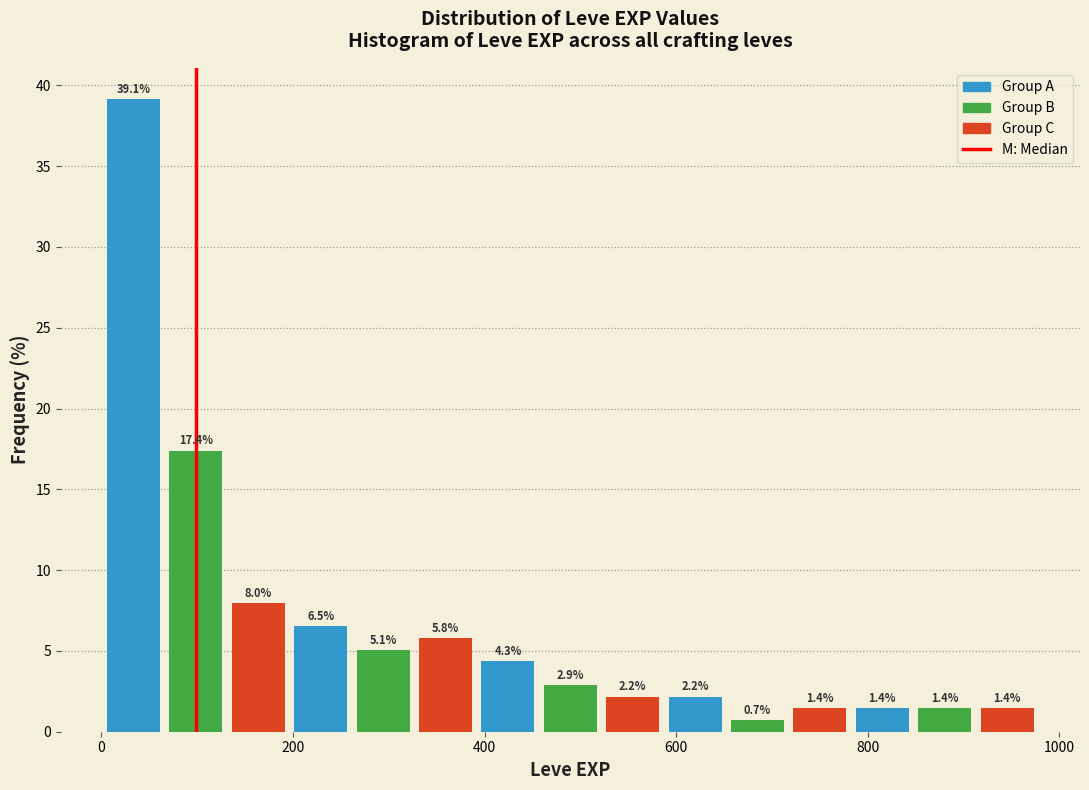

Around what value on the x-axis is the tallest bar? Give the approximate position of its centre, as read against the axis.

40